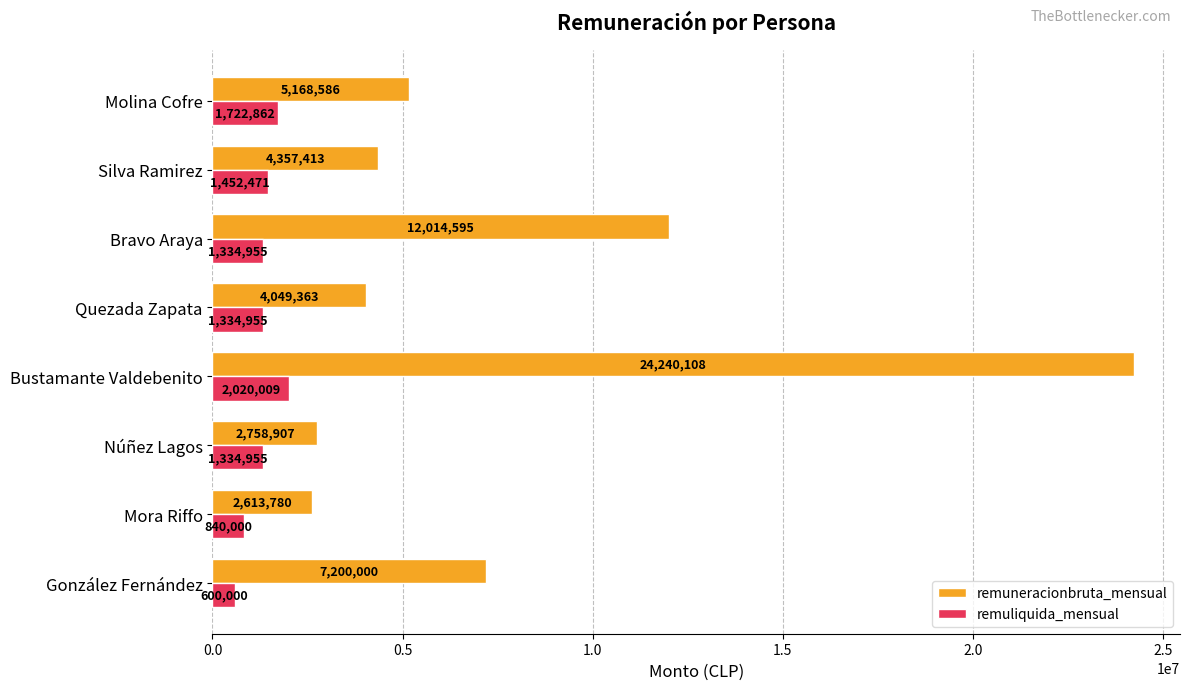

Count the number of categories in the chart.

8